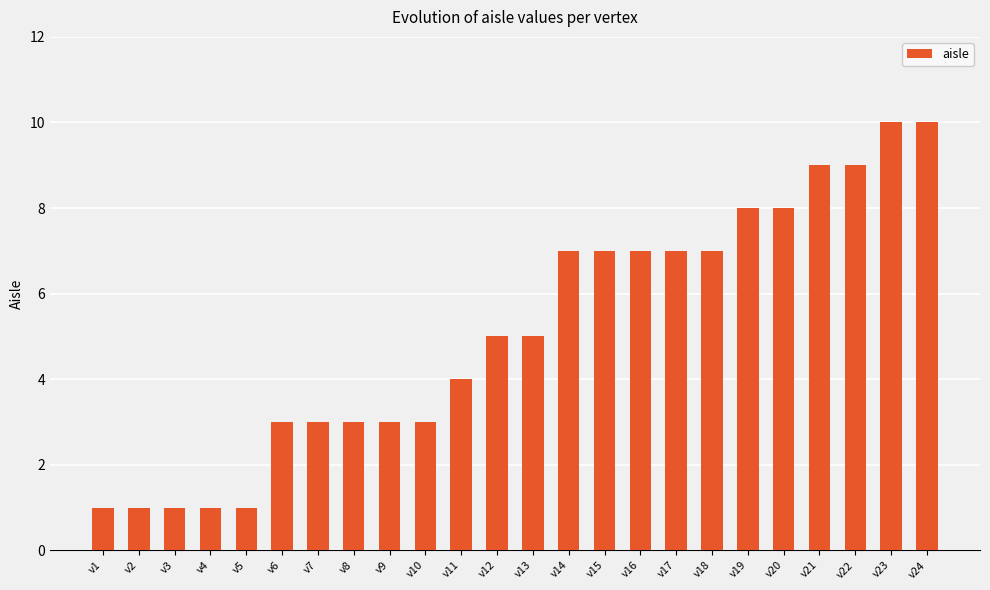

Reading left to right, transcribe all the data shown in this chart.

v1=1	v2=1	v3=1	v4=1	v5=1	v6=3	v7=3	v8=3	v9=3	v10=3	v11=4	v12=5	v13=5	v14=7	v15=7	v16=7	v17=7	v18=7	v19=8	v20=8	v21=9	v22=9	v23=10	v24=10